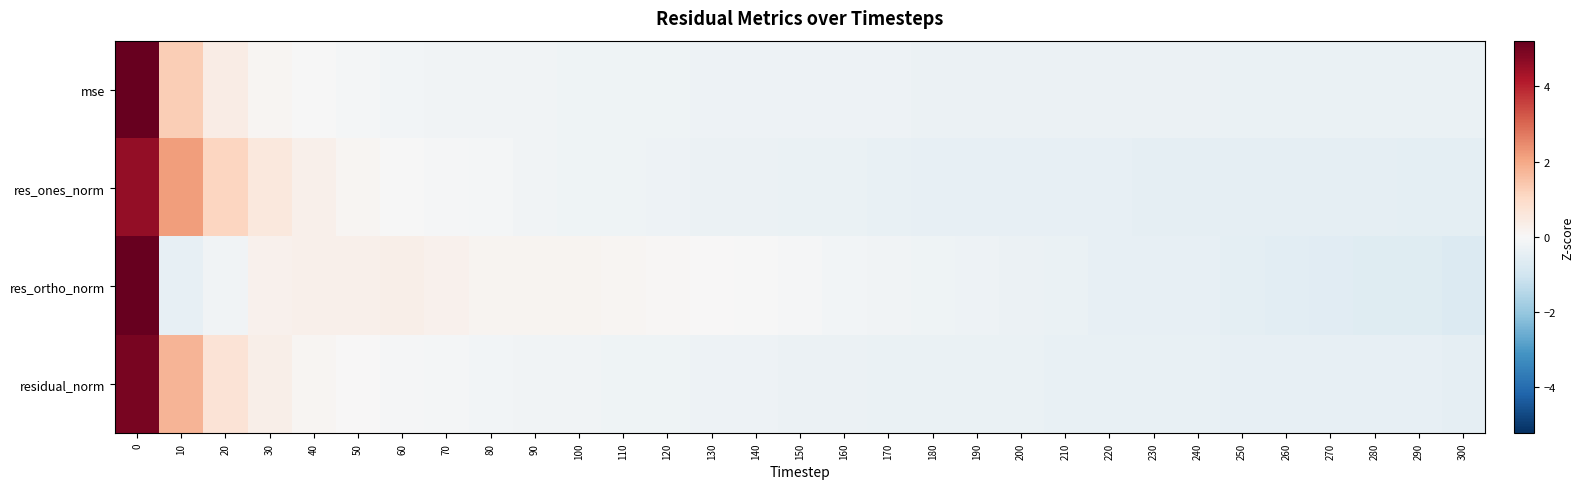

Which category has the lowest value across all series?

300